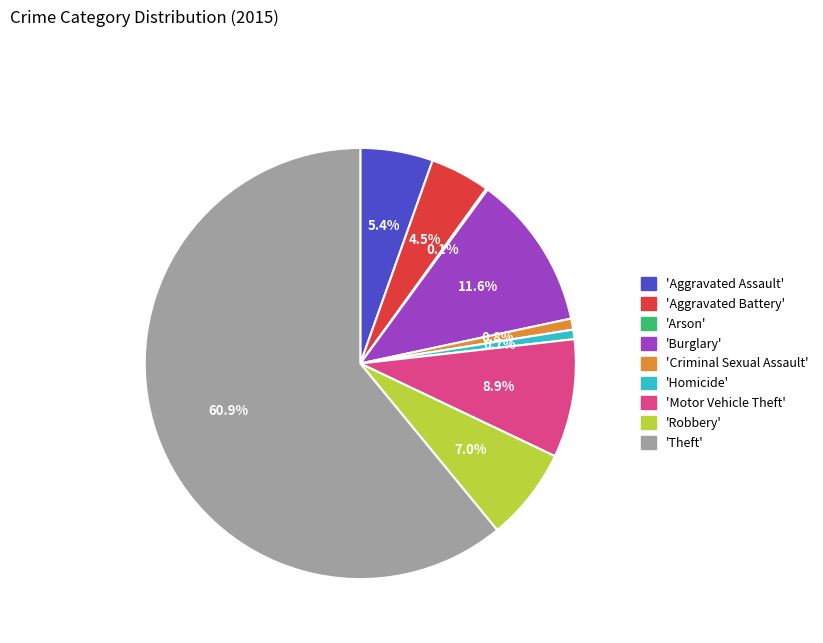

Which category has the biggest portion of the pie?

'Theft'